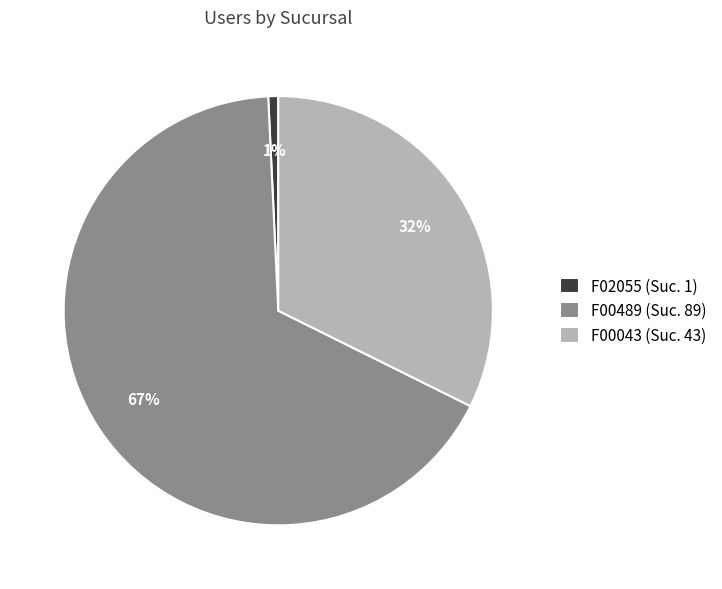

True or false: F00043 (Suc. 43) accounts for 32% of the total.

True